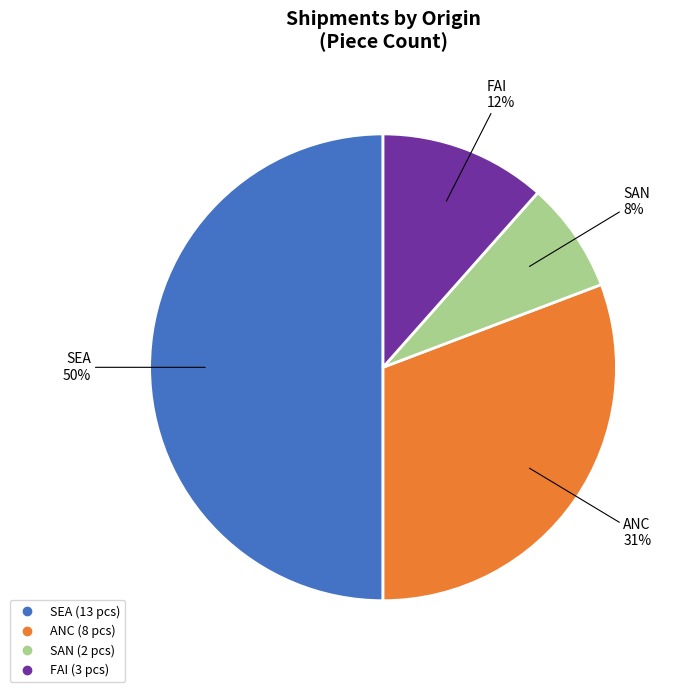

What is the ratio of the value at SAN to the value at FAI?

0.7